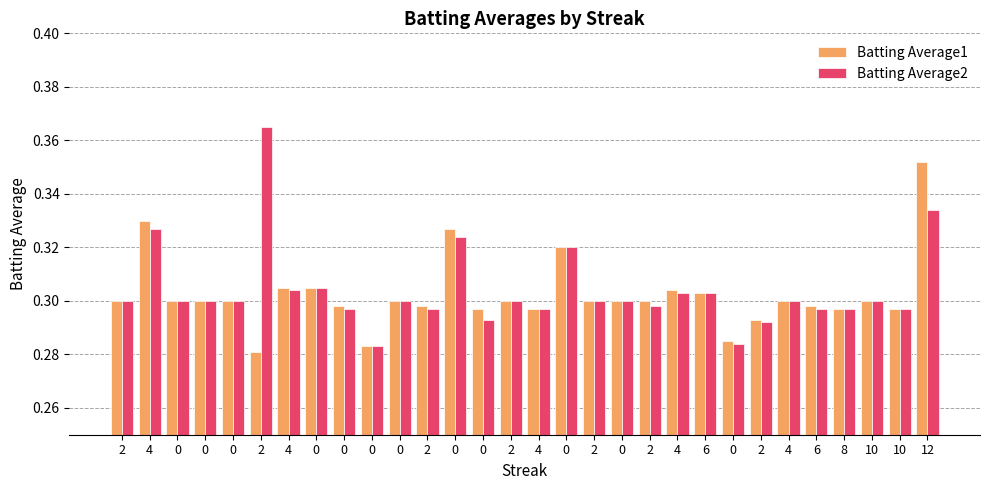

List the series in order of their peak value, highest first.

Batting Average2, Batting Average1